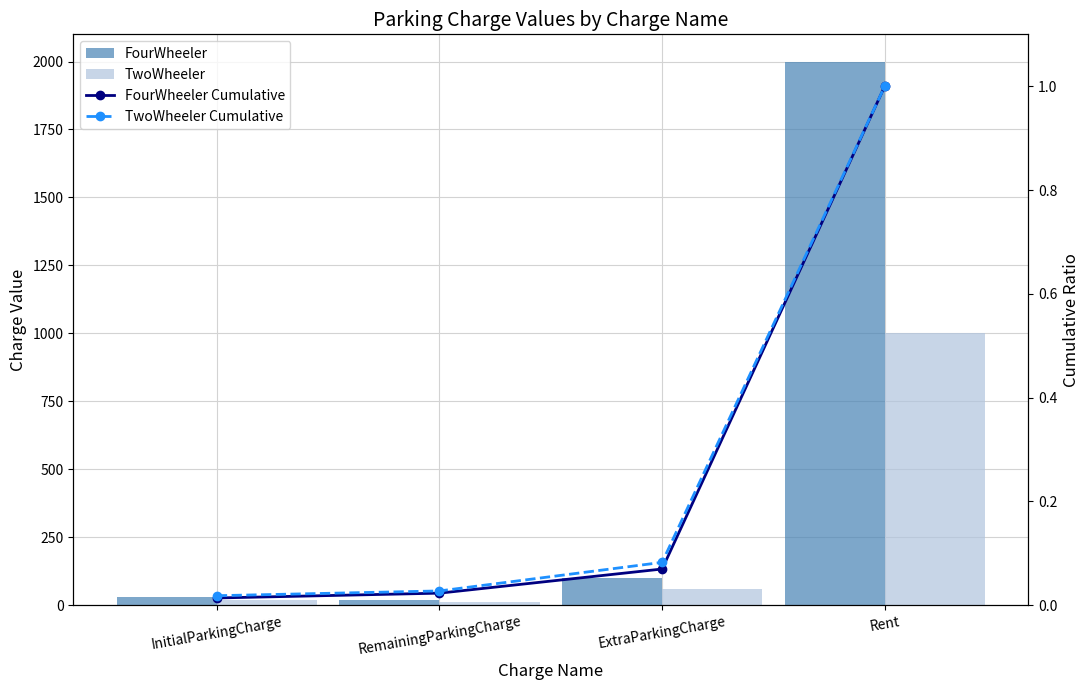

Are the bars grouped side by side (vs. stacked)?

Yes